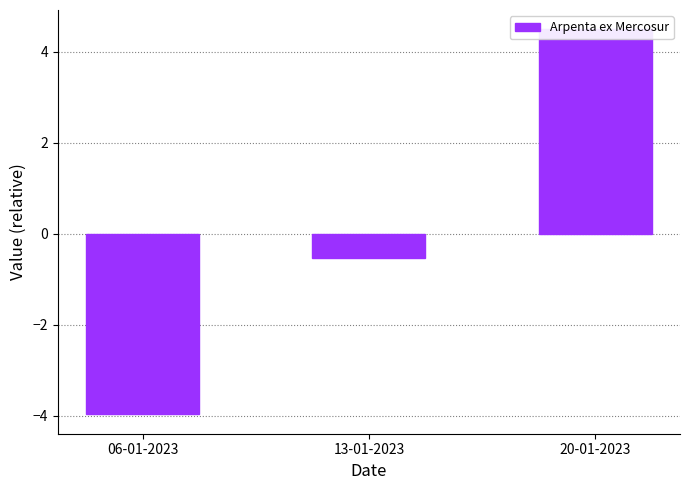

Rank the categories by value from lowest to highest.

06-01-2023, 13-01-2023, 20-01-2023